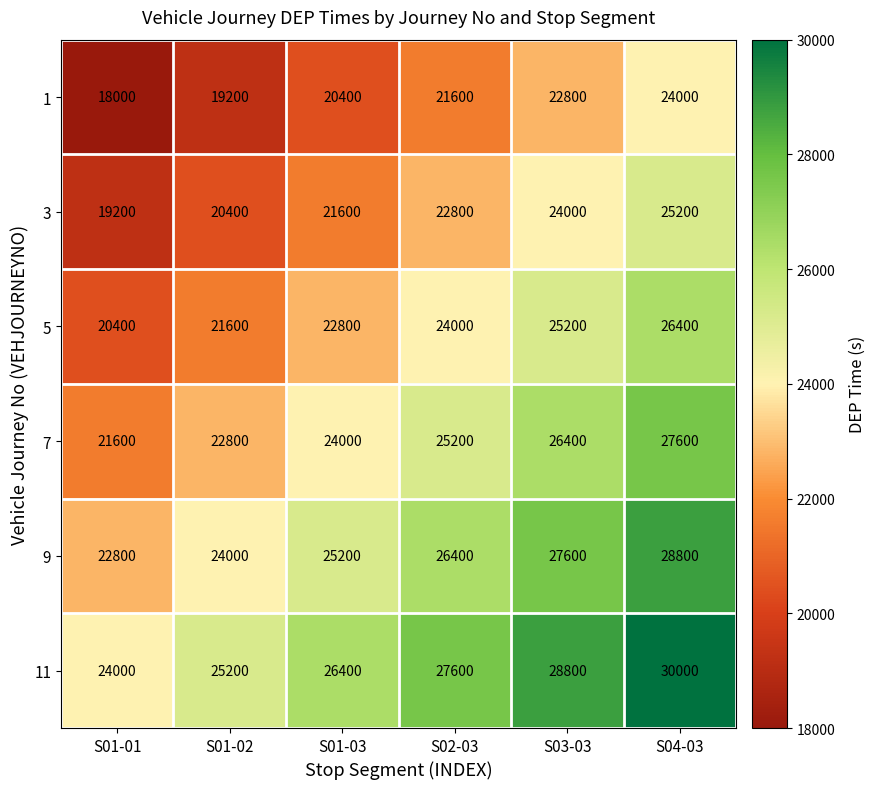

Is it true that 11 equals 28800 at S03-03?

True